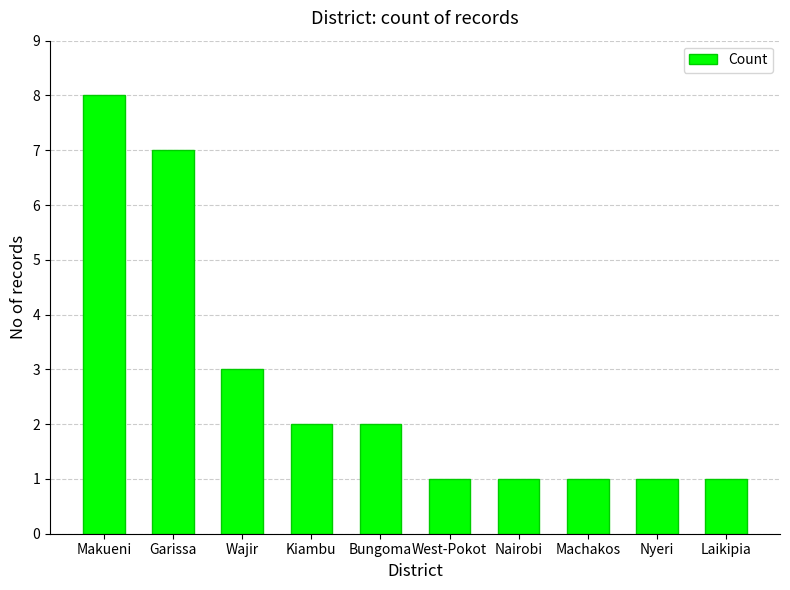

How many values are below 2?

5